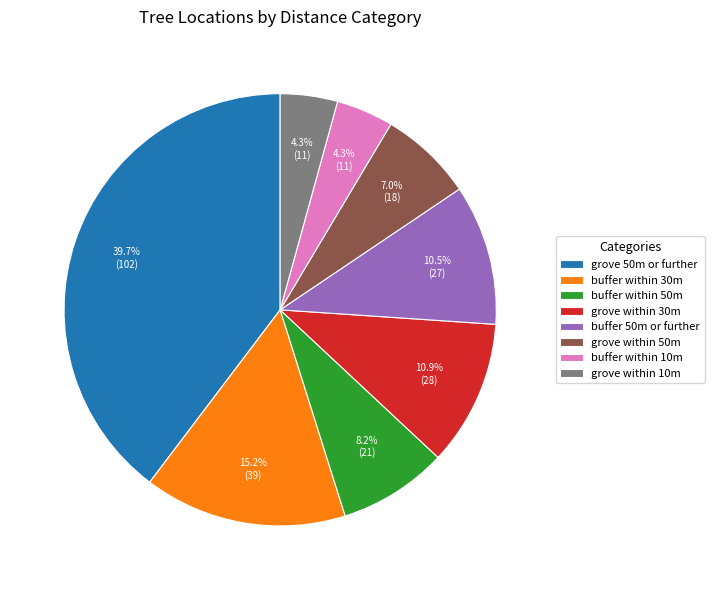

Is buffer 50m or further the majority of the pie?

No